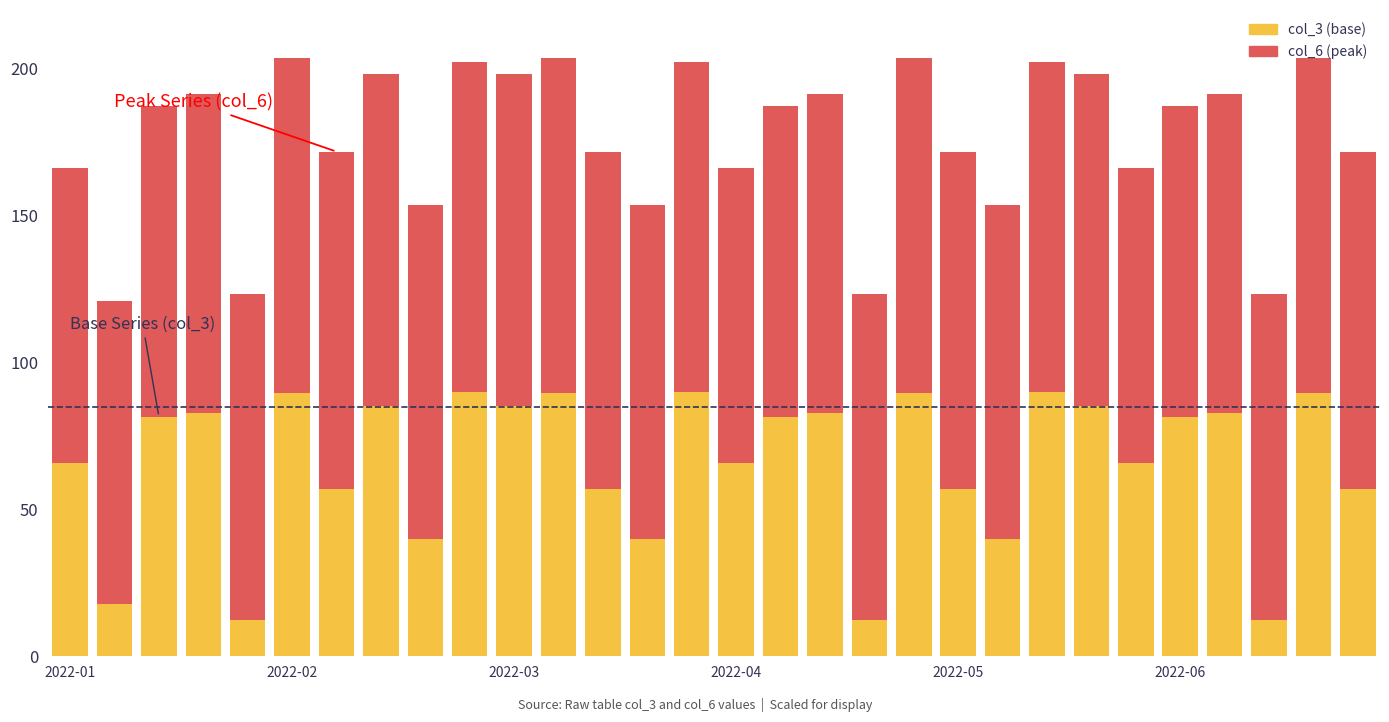

What is the minimum value for col_3 (base)?

12.4